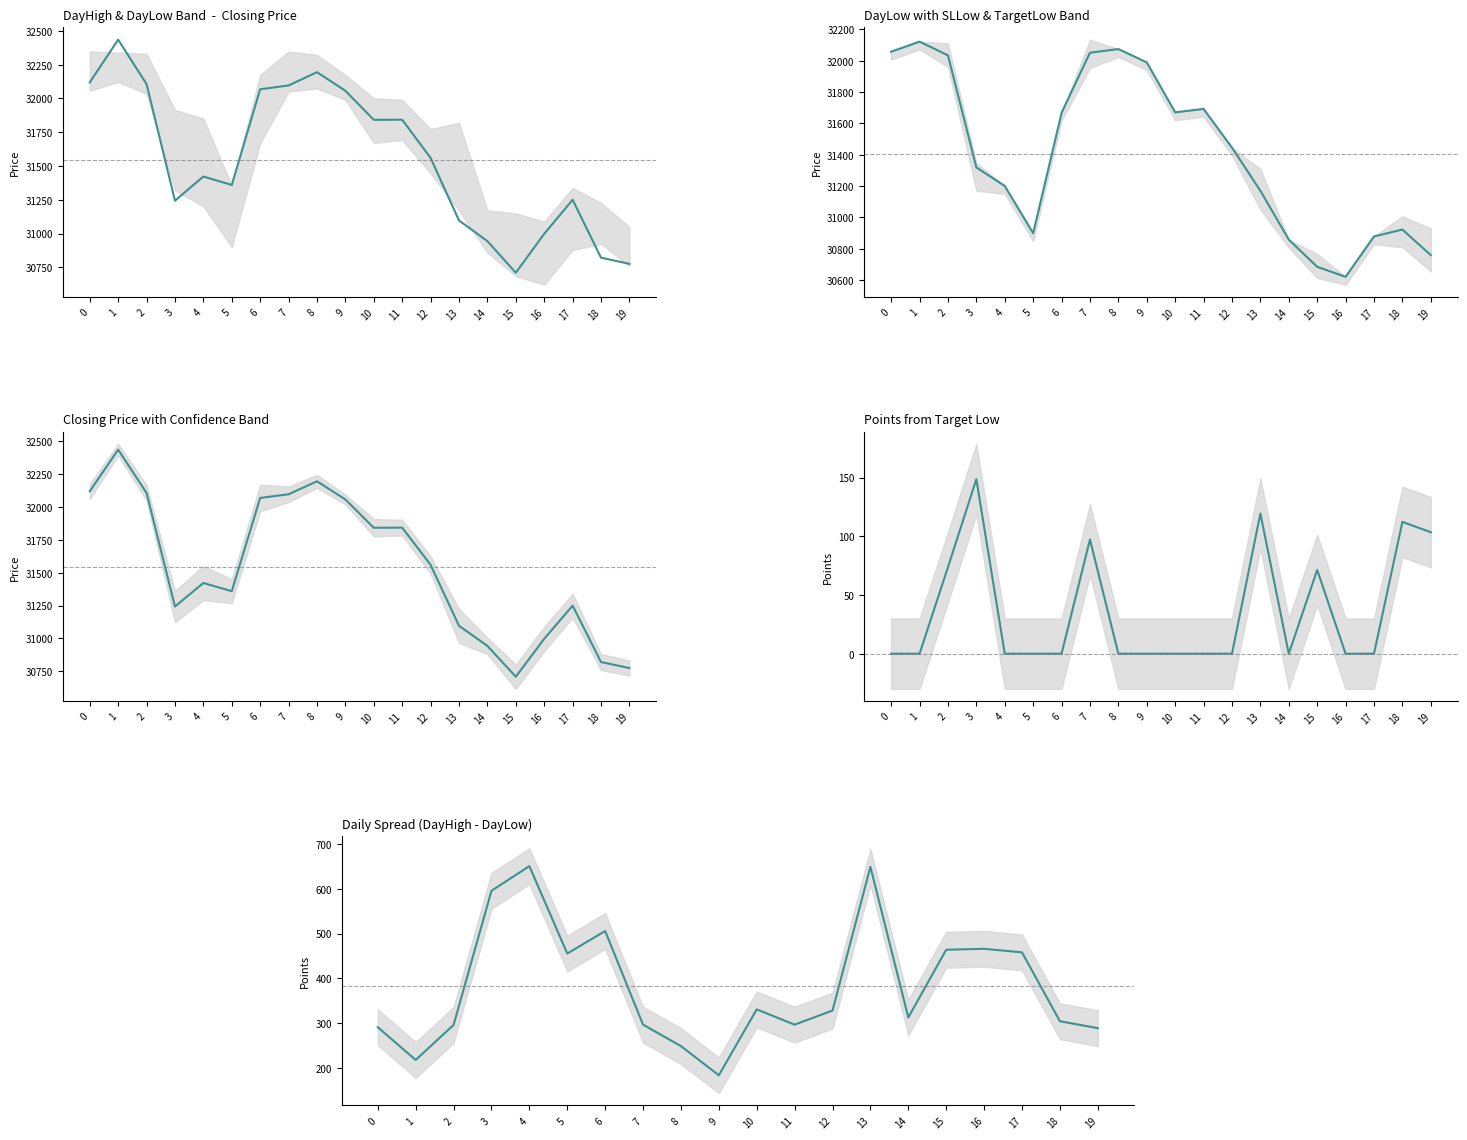

At 13, list the series in order from smallest to largest.

points_from_Target_Low, DayHigh - DayLow Spread, Closing, DayLow